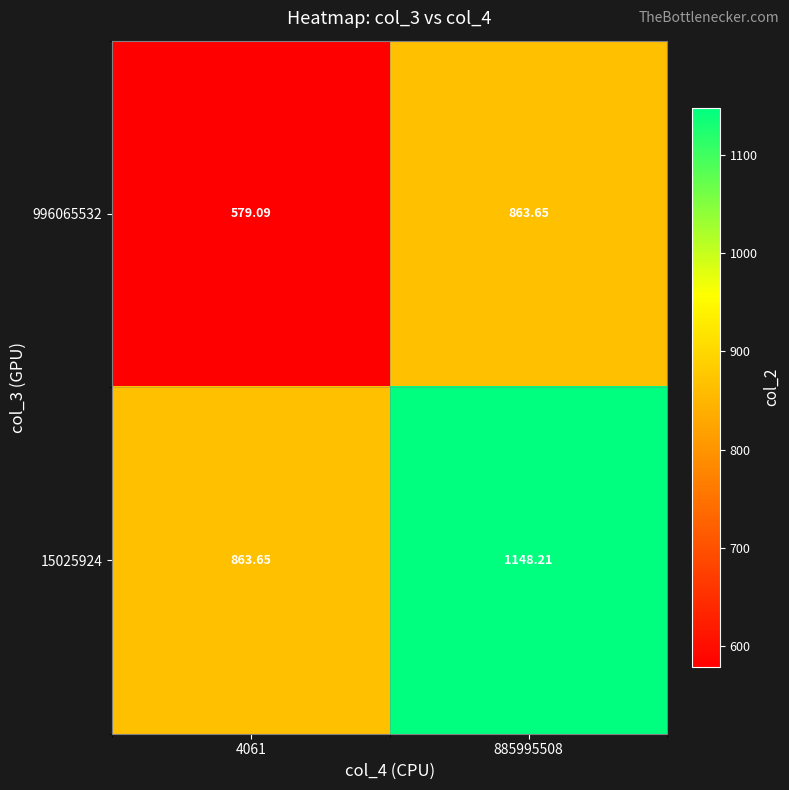

What is the greatest value displayed?

1148.2